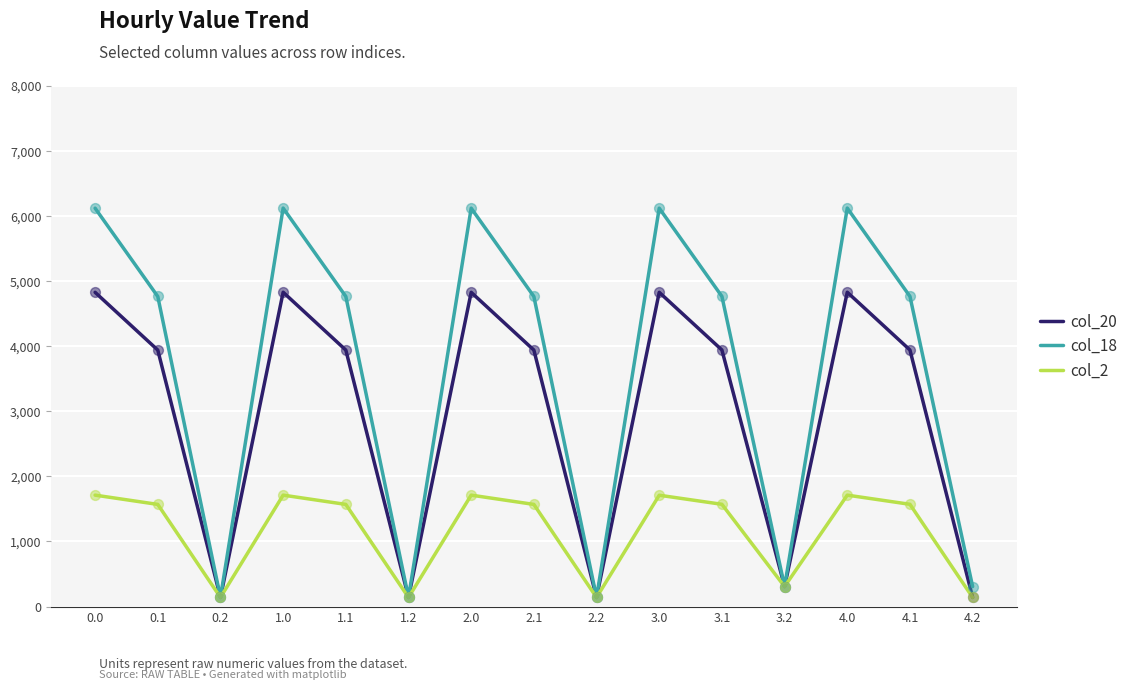

Which series has the widest spread of values?

col_18